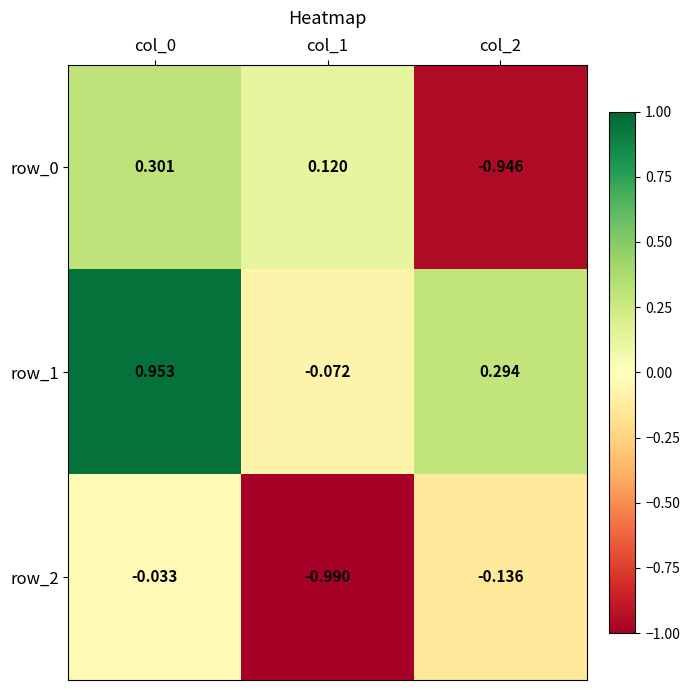

What is the average value of the row_1 series?

0.4